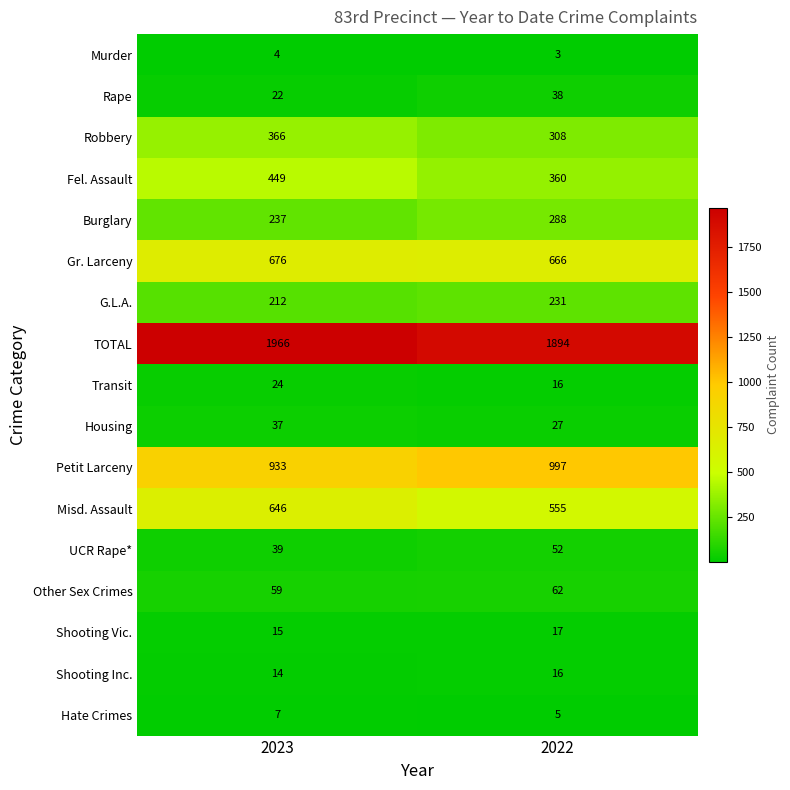

What is the sum of the Rape values at 2023 and 2022?

60